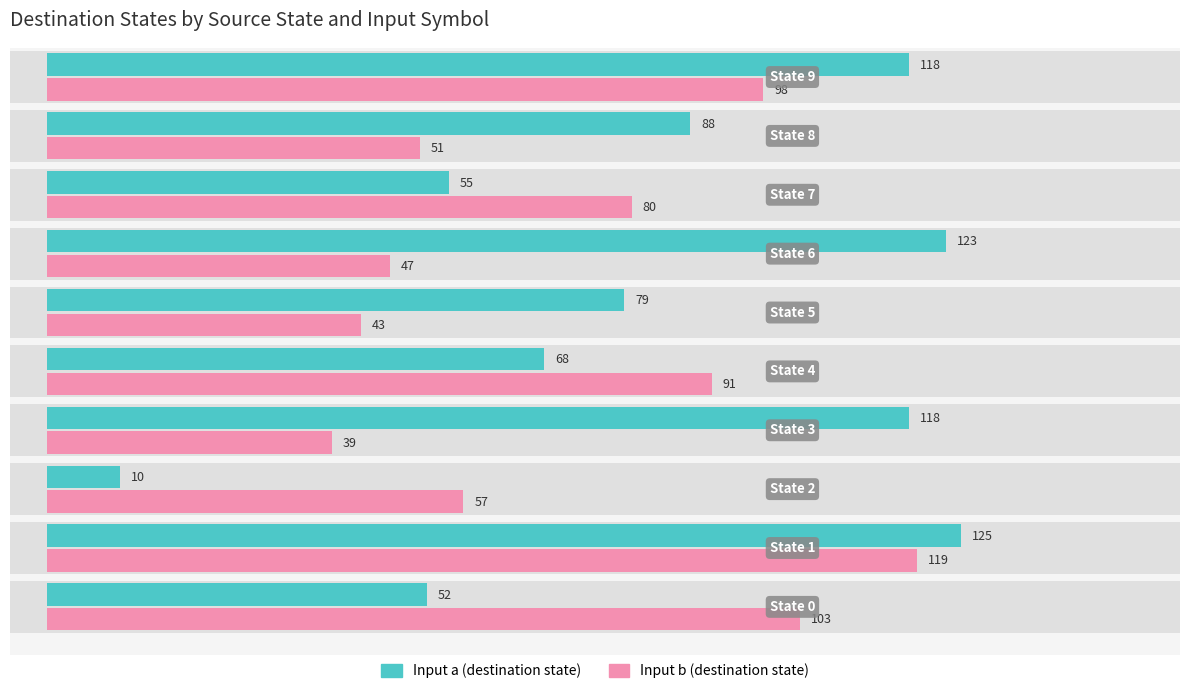

How many data points in Input b are above 80?

4